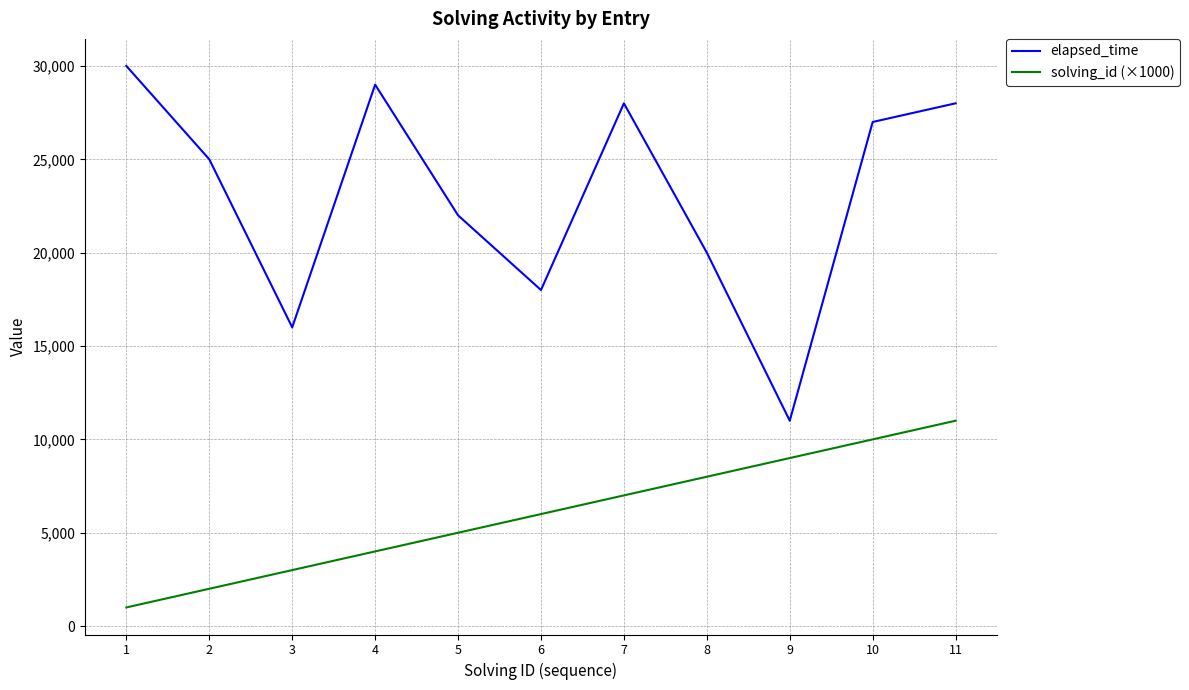

How many solving_id (×1000) values are between 3000 and 9000?

7